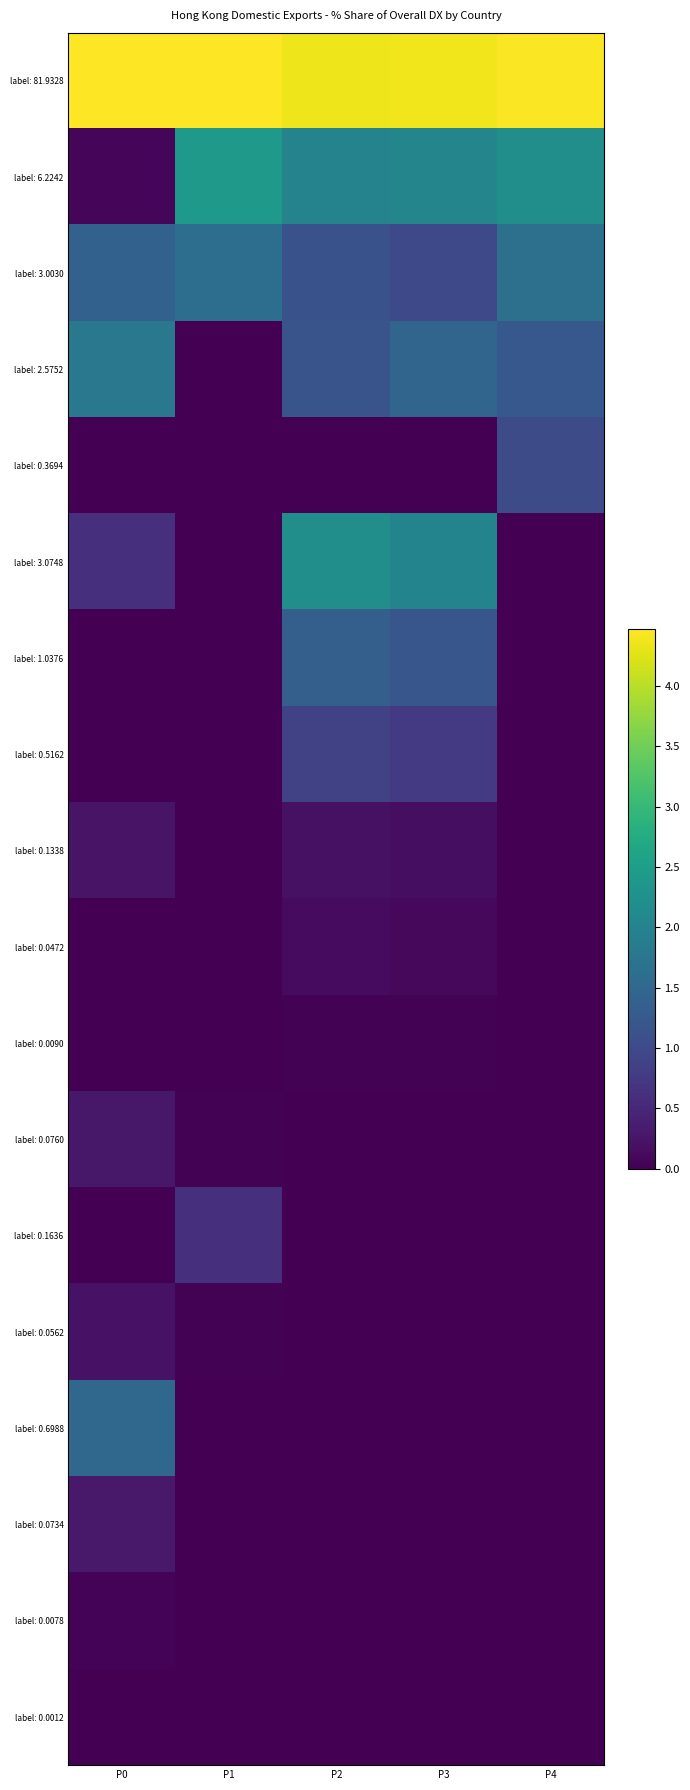

What is the total value across all series at P3?

13.1